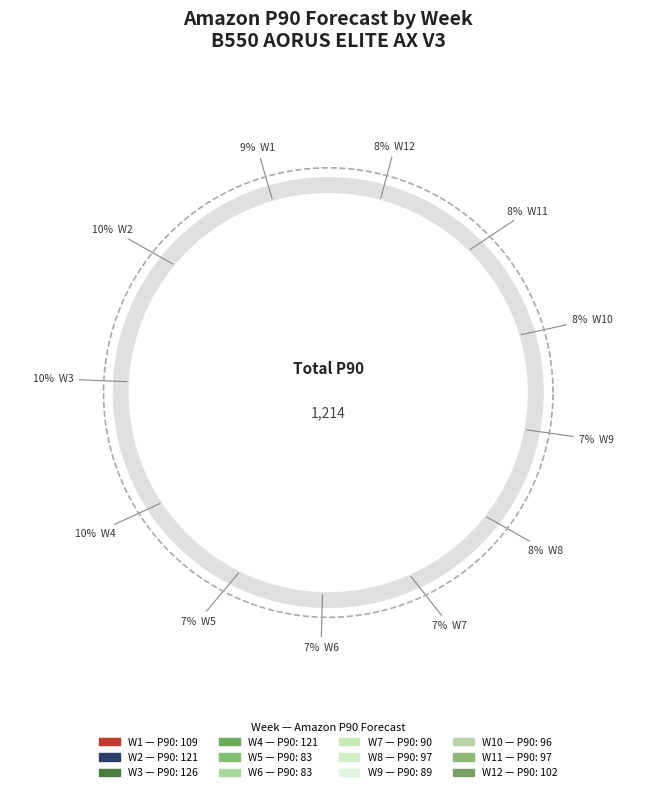

To the nearest percent, what is the difference between the largest and smallest slice percentages?

4%